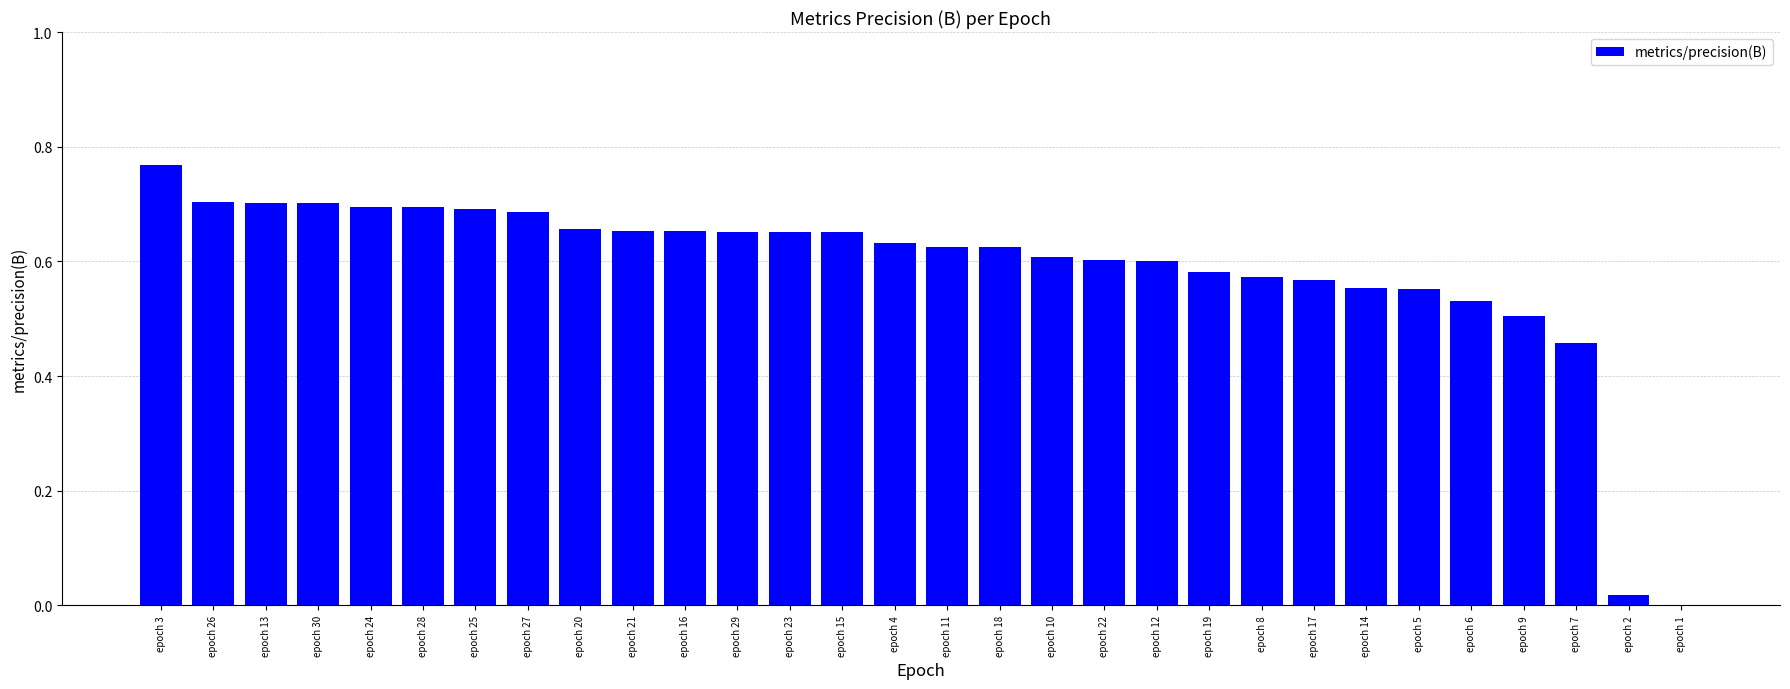

At which category does the chart reach its peak across all series?

epoch 3